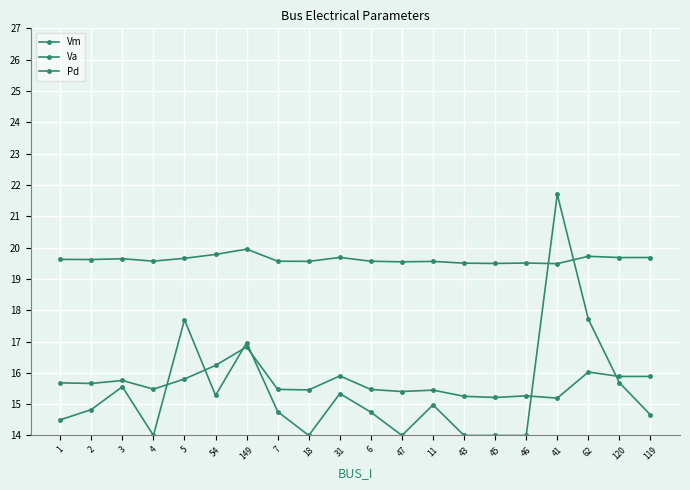

How many categories are shown in the chart?

20